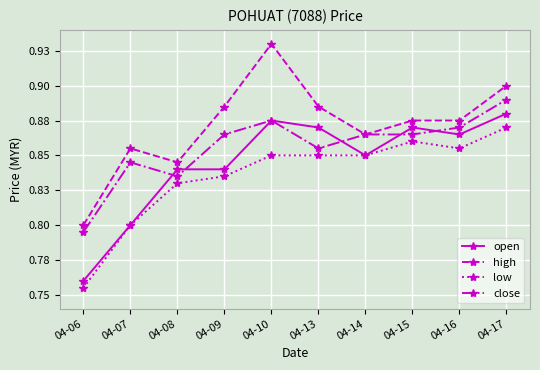

Reading right to left, what are all the values shown in this chart?

open: 04-17=0.9	04-16=0.9	04-15=0.9	04-14=0.8	04-13=0.9	04-10=0.9	04-09=0.8	04-08=0.8	04-07=0.8	04-06=0.8
high: 04-17=0.9	04-16=0.9	04-15=0.9	04-14=0.9	04-13=0.9	04-10=0.9	04-09=0.9	04-08=0.8	04-07=0.9	04-06=0.8
low: 04-17=0.9	04-16=0.9	04-15=0.9	04-14=0.8	04-13=0.8	04-10=0.8	04-09=0.8	04-08=0.8	04-07=0.8	04-06=0.8
close: 04-17=0.9	04-16=0.9	04-15=0.9	04-14=0.9	04-13=0.9	04-10=0.9	04-09=0.9	04-08=0.8	04-07=0.8	04-06=0.8